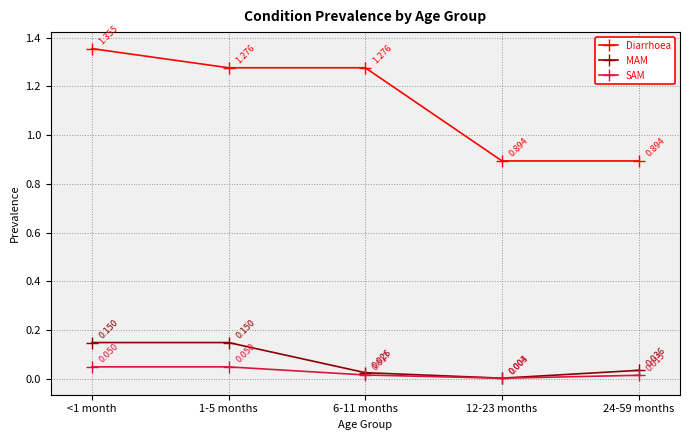

At 1-5 months, list the series in order from smallest to largest.

SAM, MAM, Diarrhoea